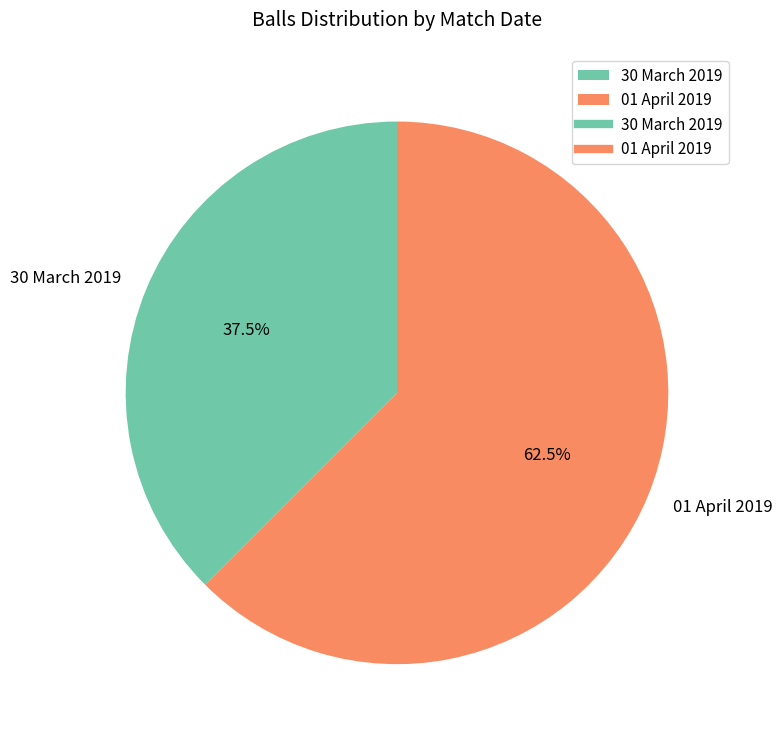

Which slice represents more than half of the pie?

01 April 2019